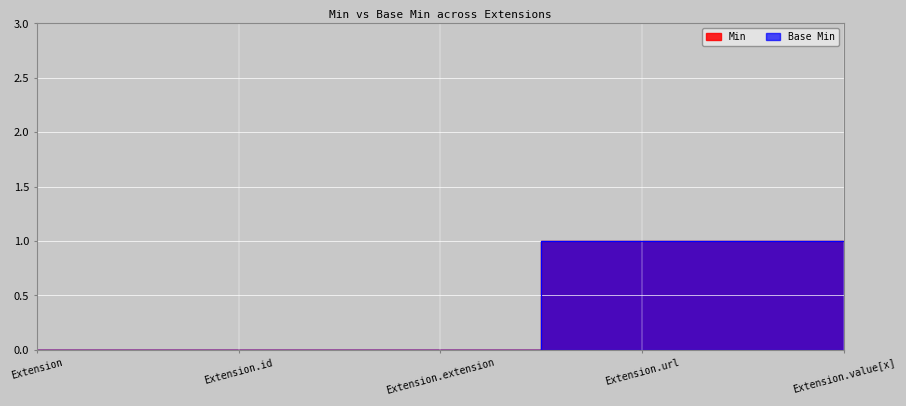

Does the chart display data point markers on the line(s)?

No